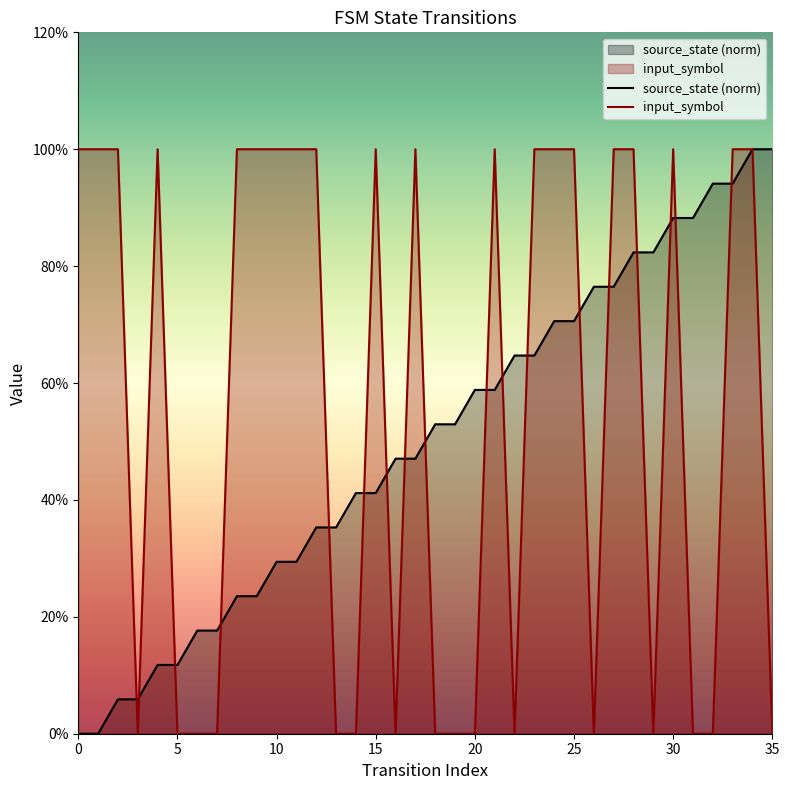

Which series changed the most between 10 and 18?

input_symbol